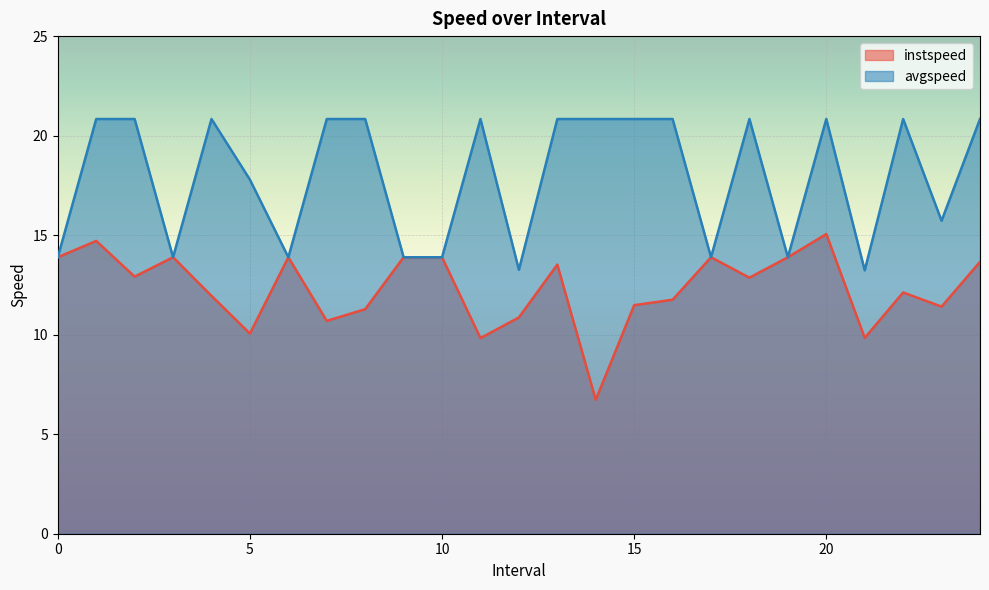

True or false: instspeed and avgspeed cross at least once.

False